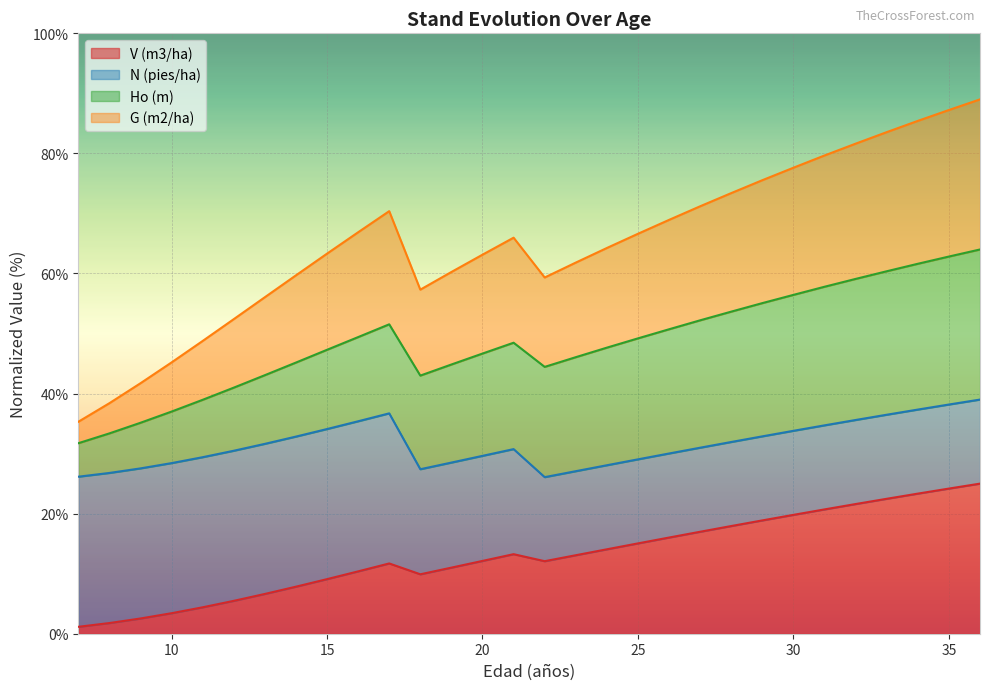

Which category has the lowest value in the G (m2/ha) series?

7